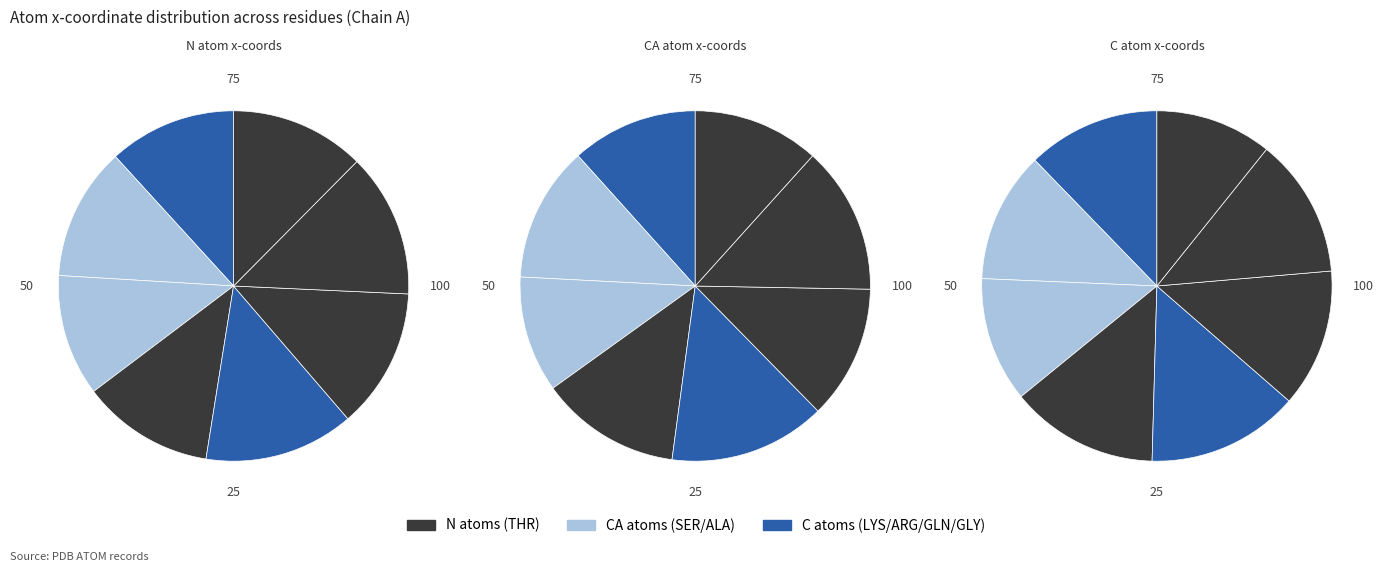

To the nearest percent, what is the difference between the largest and smallest slice percentages?

3%